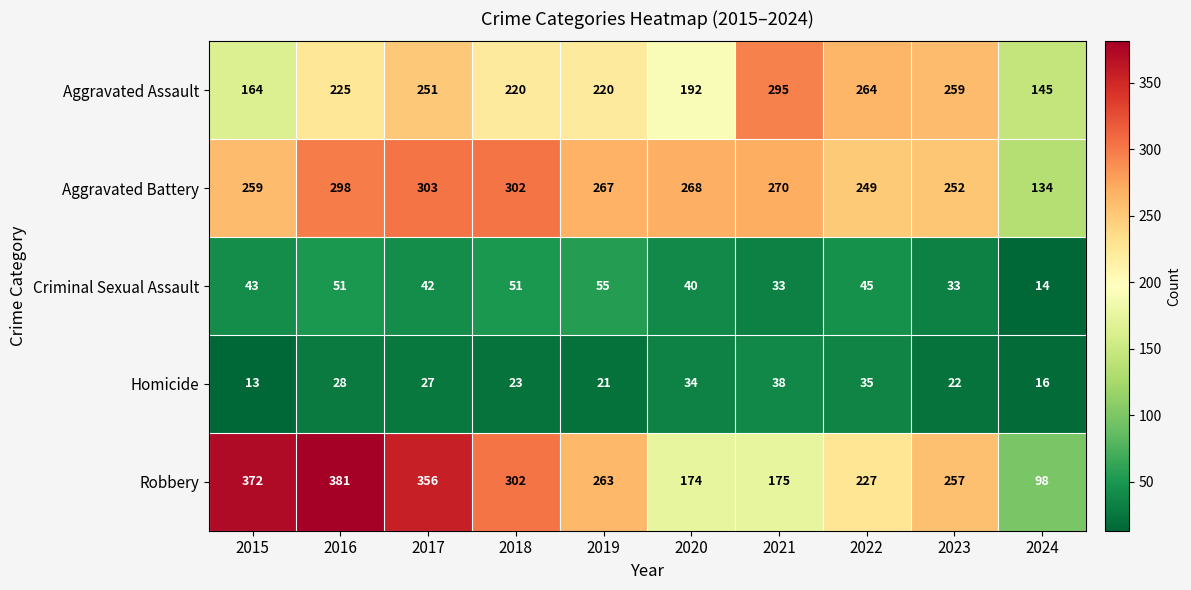

Which series has the largest total across all categories?

Robbery